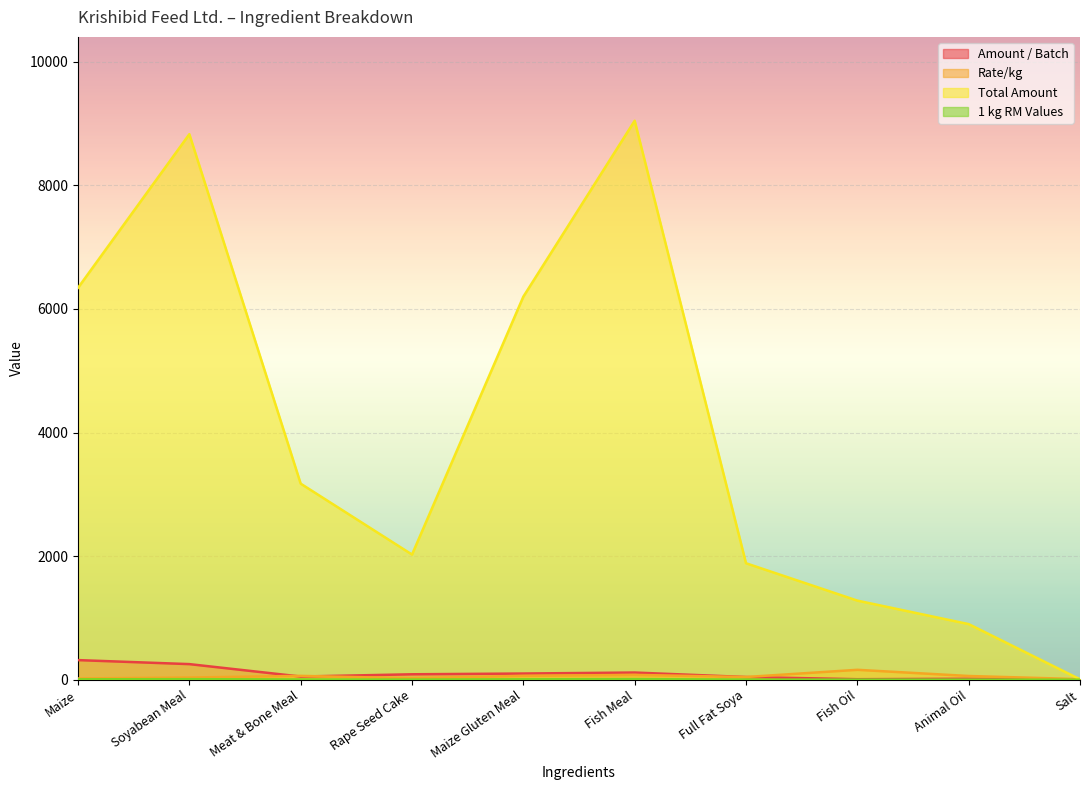

True or false: Total Amount has more than 2 points higher than both neighbors.

False